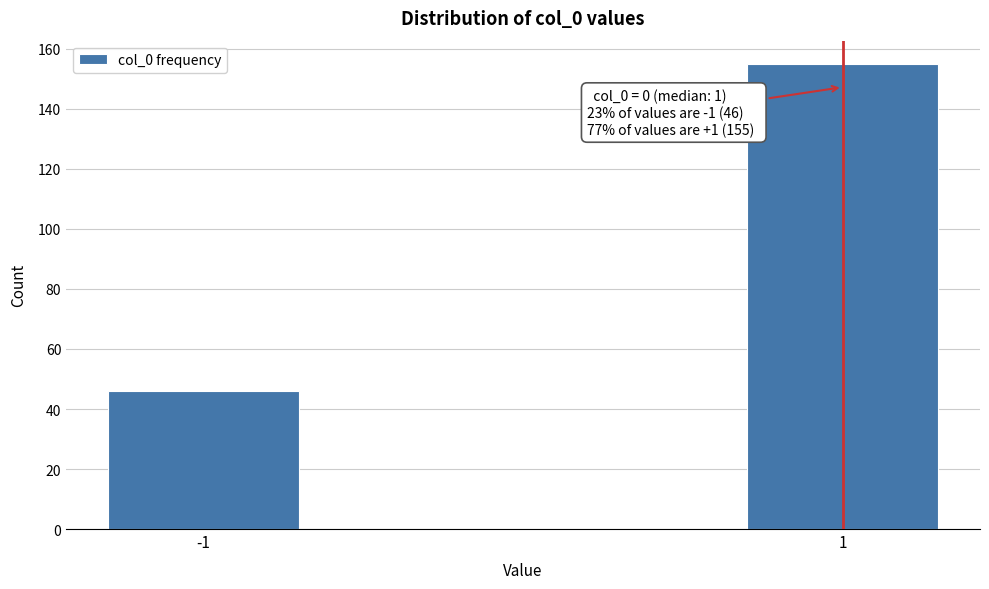

Reading right to left, what are all the values shown in this chart?

1=155	-1=46